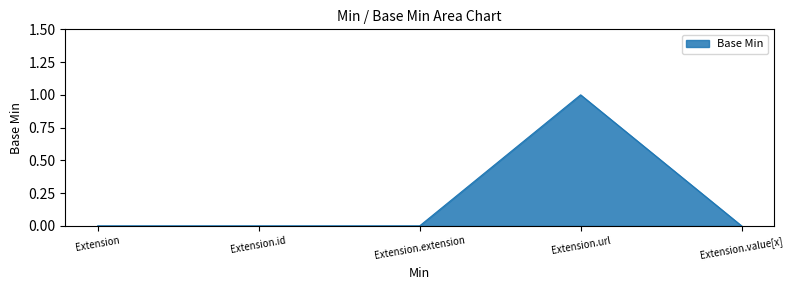

The value at Extension.value[x] is -1. True or false?

False